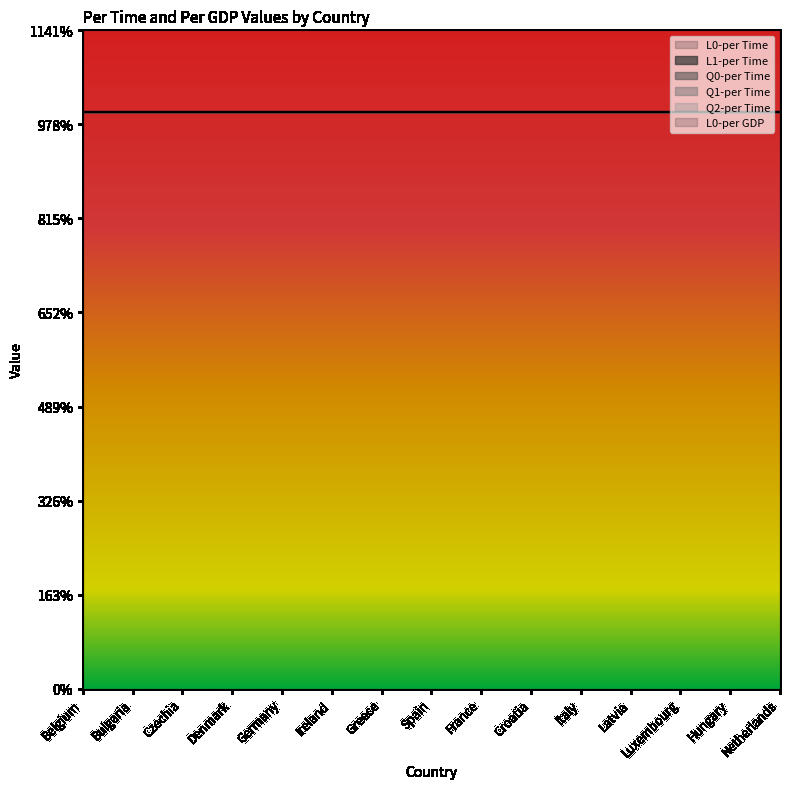

What is the spread (max minus min) of values at Germany?

6.1